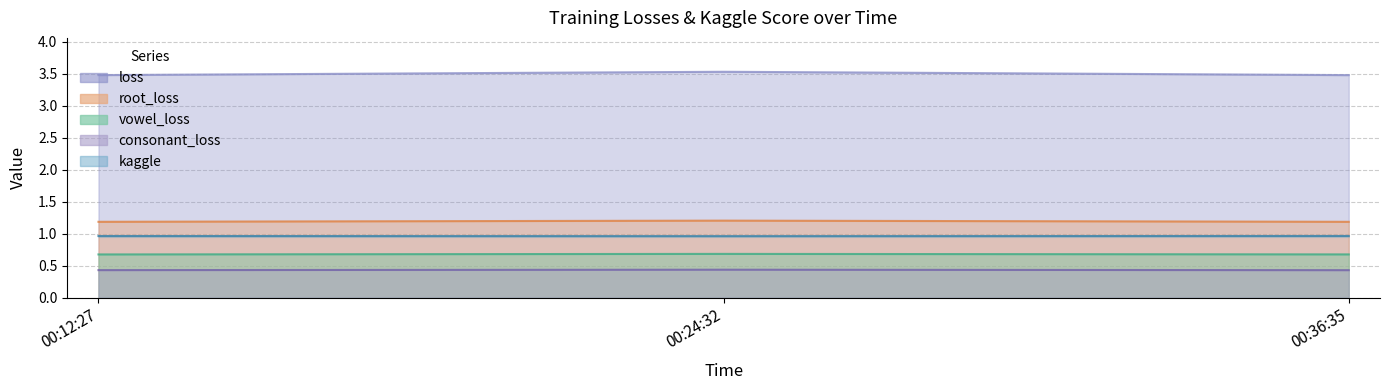

What is the sum of the vowel_loss values at 00:24:32 and 00:12:27?

1.4